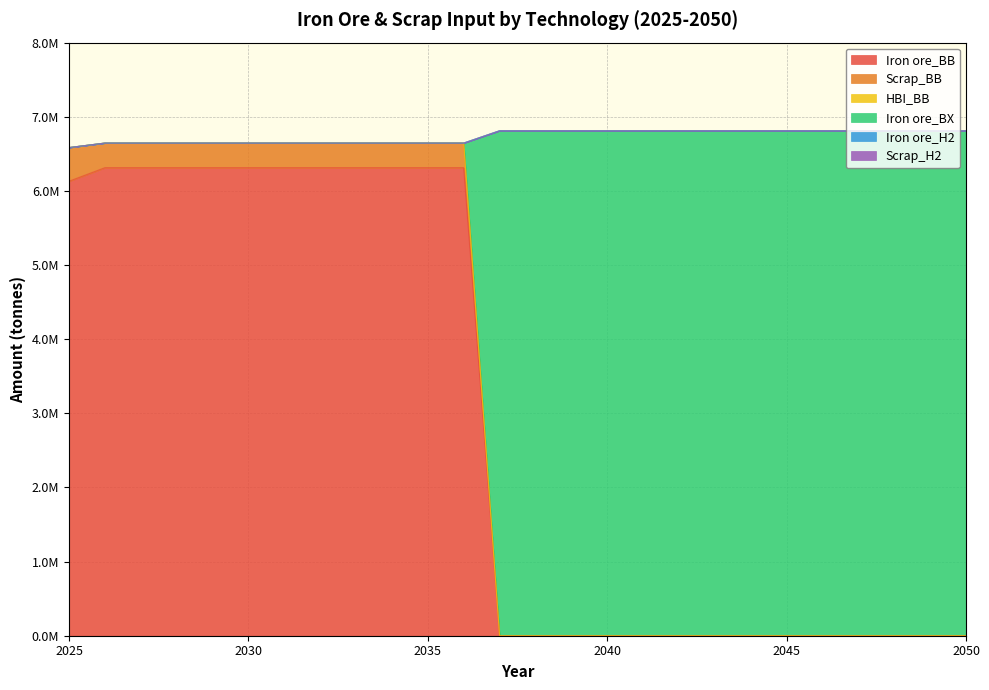

True or false: Iron ore_BB and Scrap_BB intersect in this chart.

False